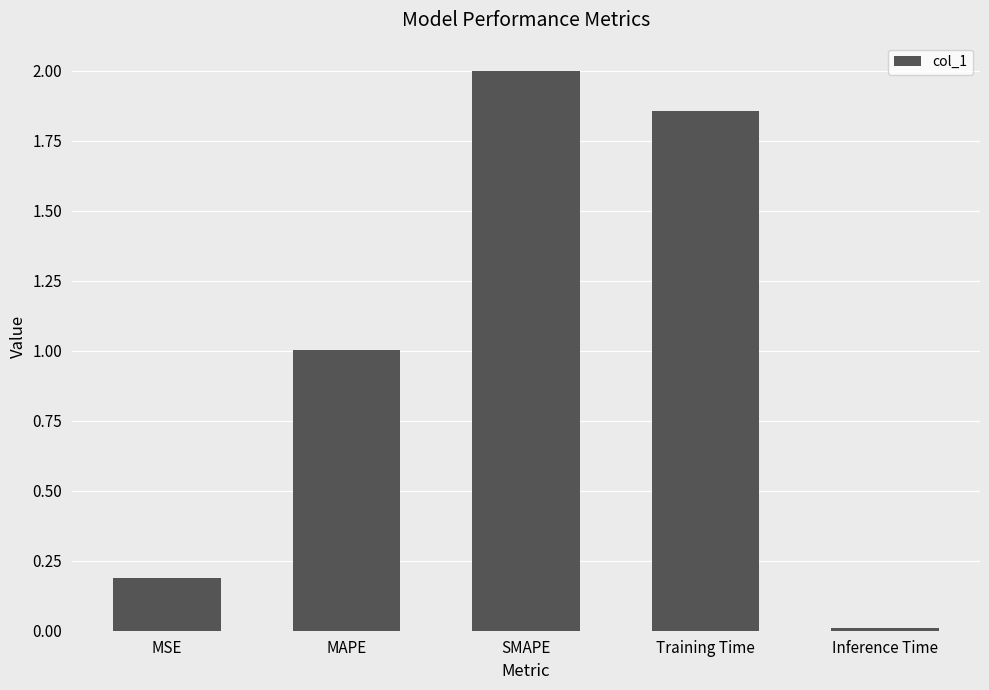

True or false: the data shows 2.0 at SMAPE.

True